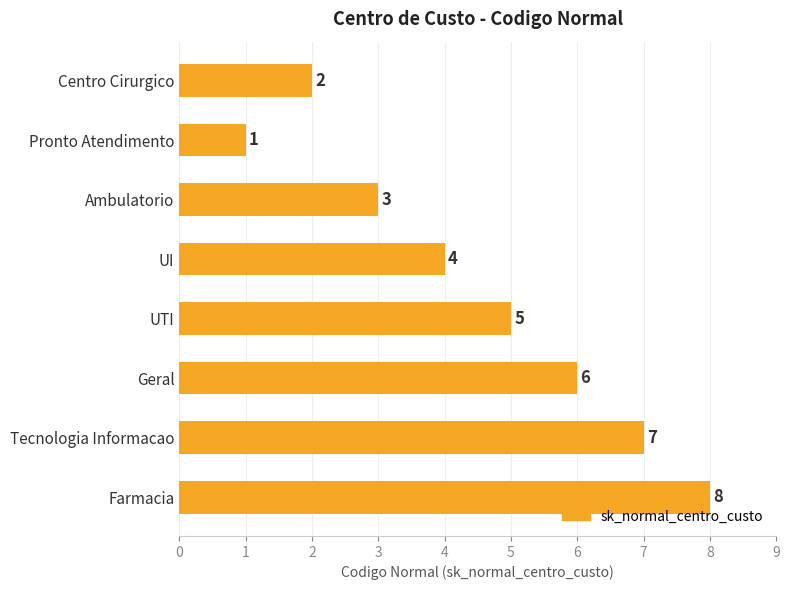

The value at Geral is 4. True or false?

False